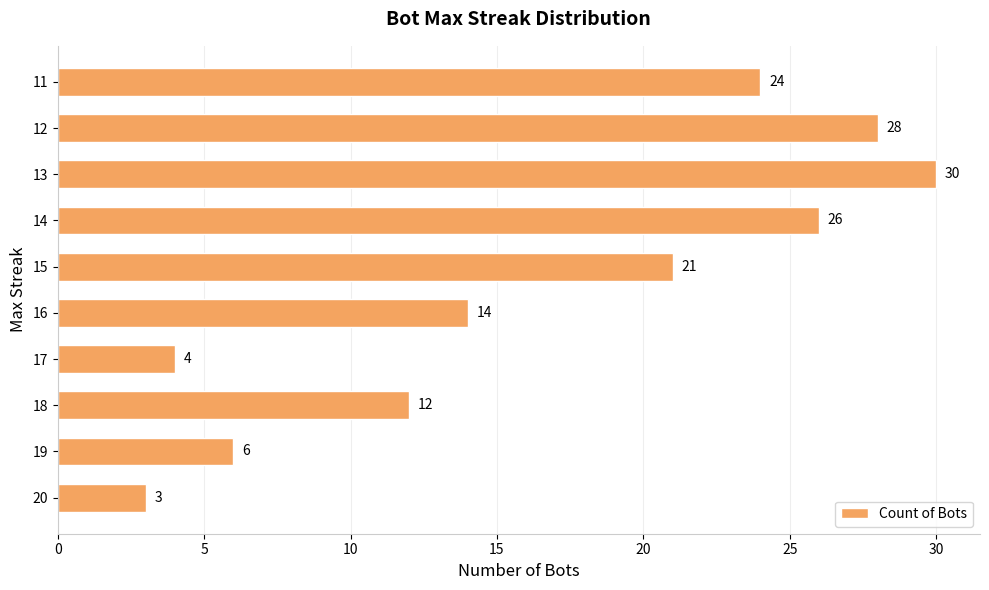

Reading top to bottom, list all the values displayed in this chart.

24	28	30	26	21	14	4	12	6	3